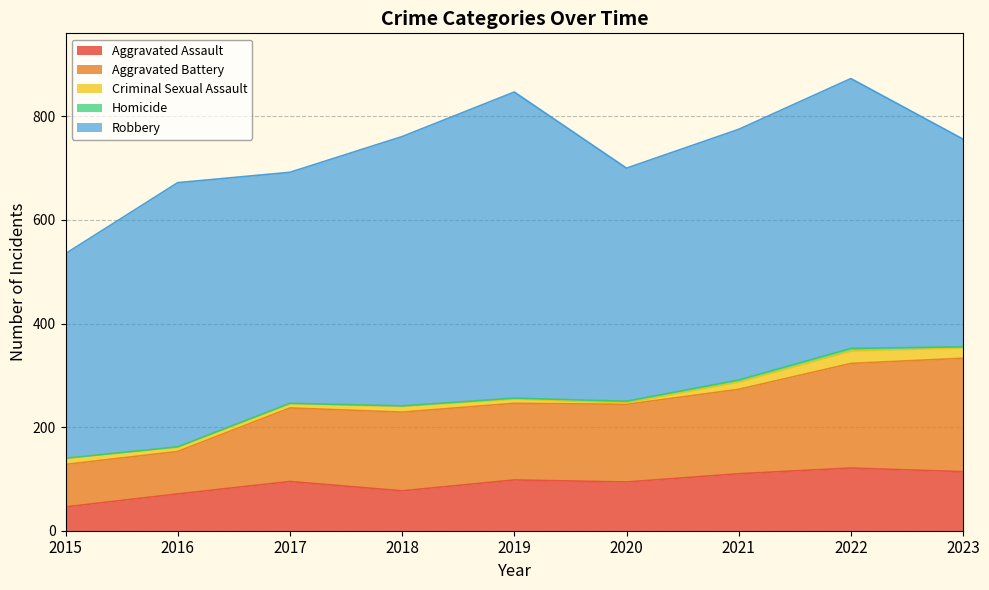

Rank the series at 2021 from highest to lowest value.

Robbery, Aggravated Battery, Aggravated Assault, Criminal Sexual Assault, Homicide